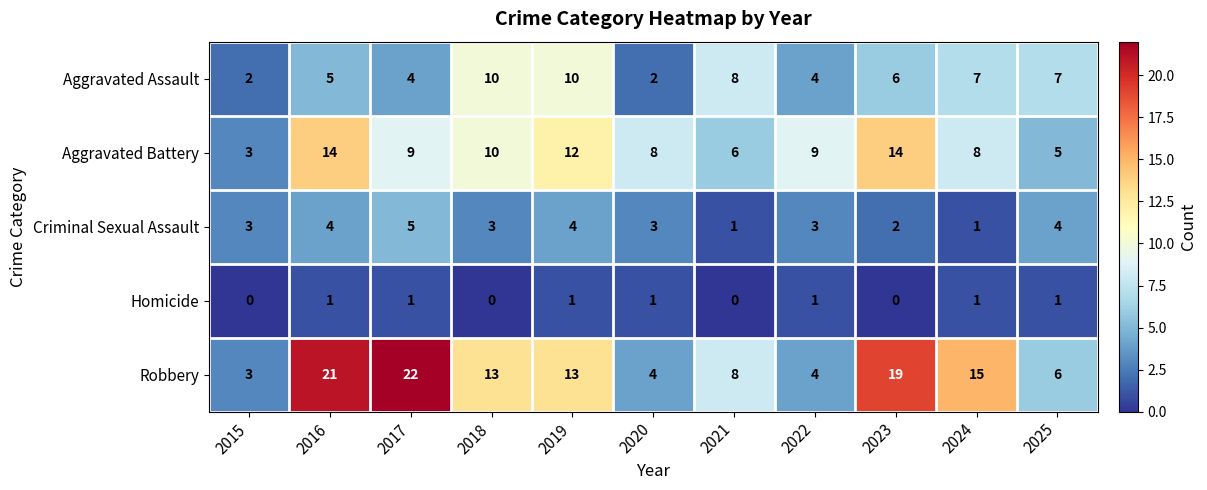

How many distinct data groups are displayed?

5